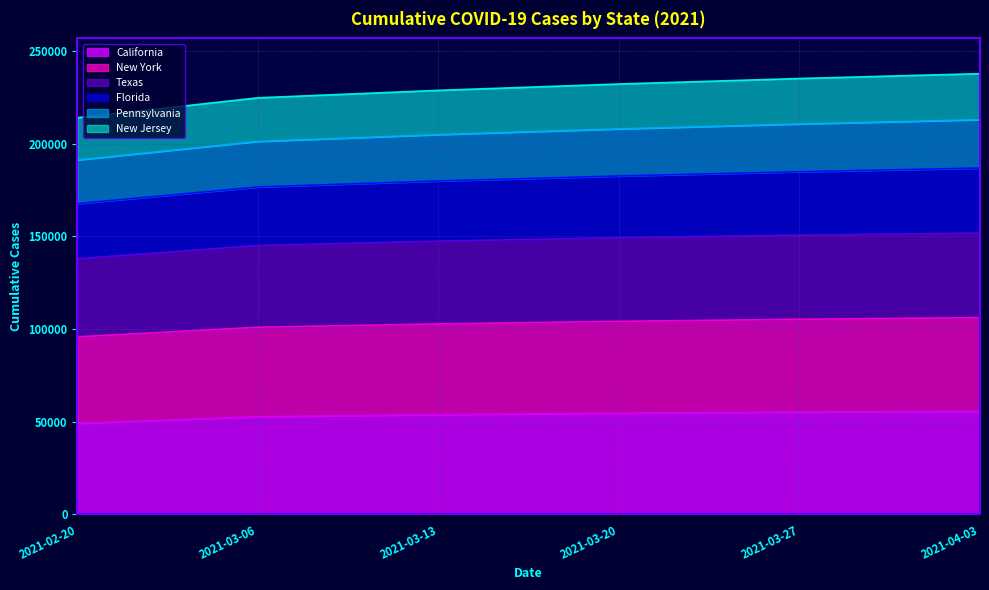

True or false: New York and New Jersey cross at least once.

False